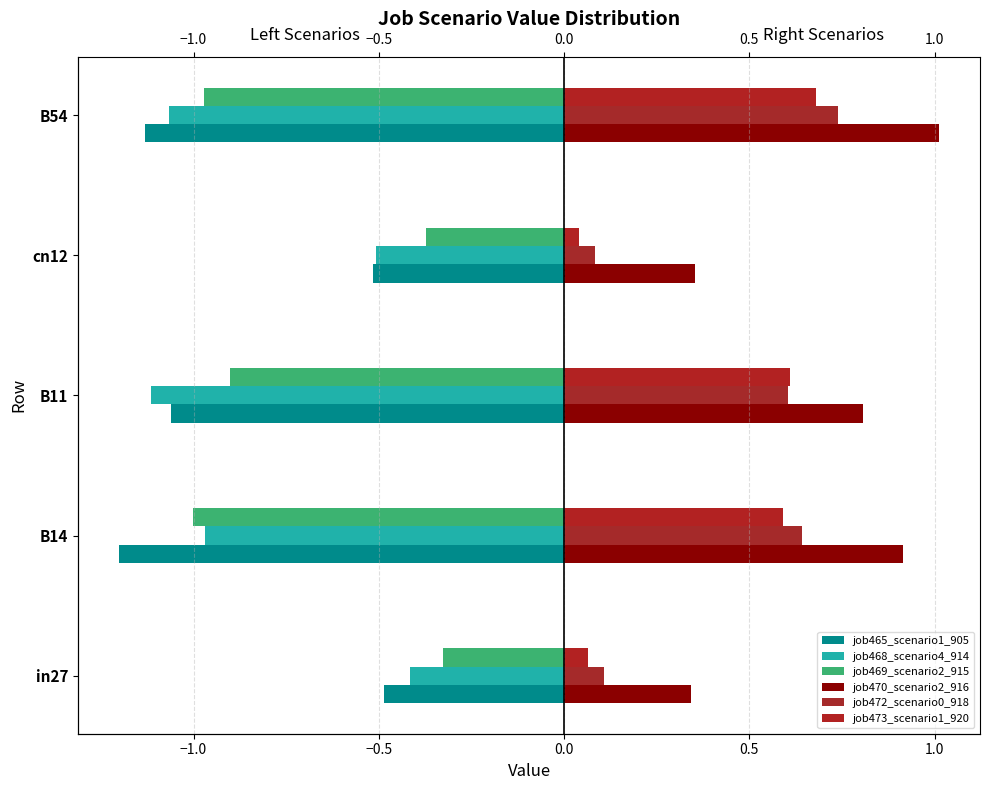

What is the minimum value for job468_scenario4_914?

-1.1